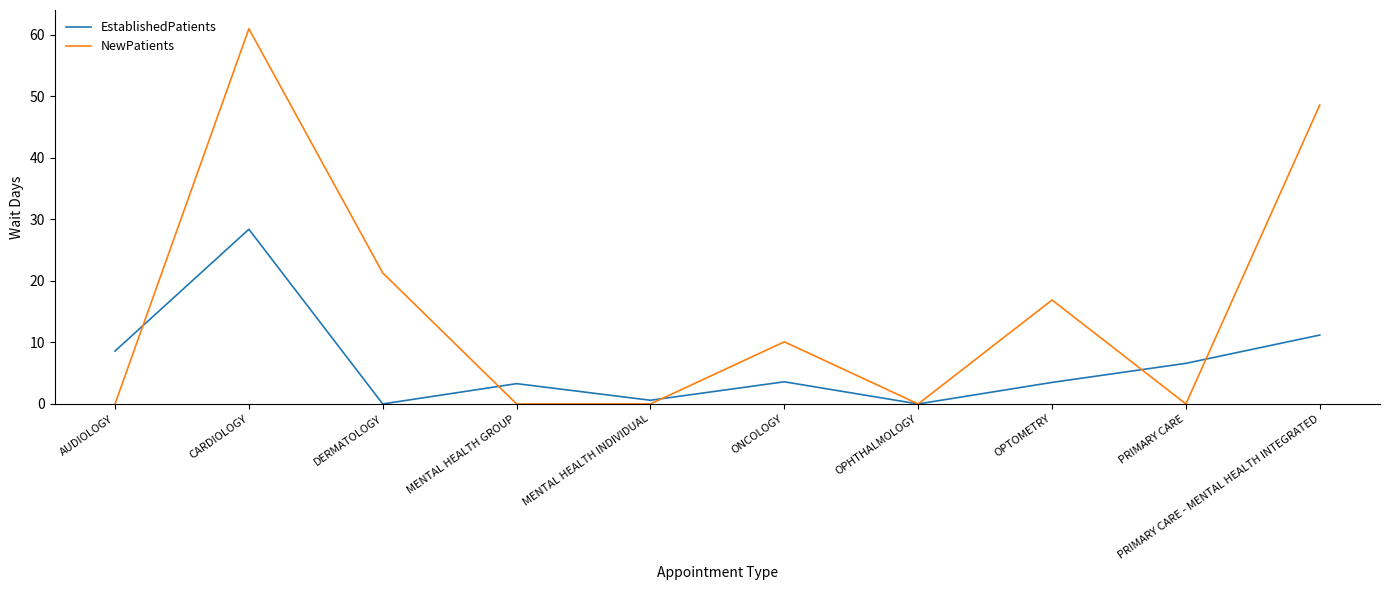

Which series changed the most between AUDIOLOGY and CARDIOLOGY?

NewPatients